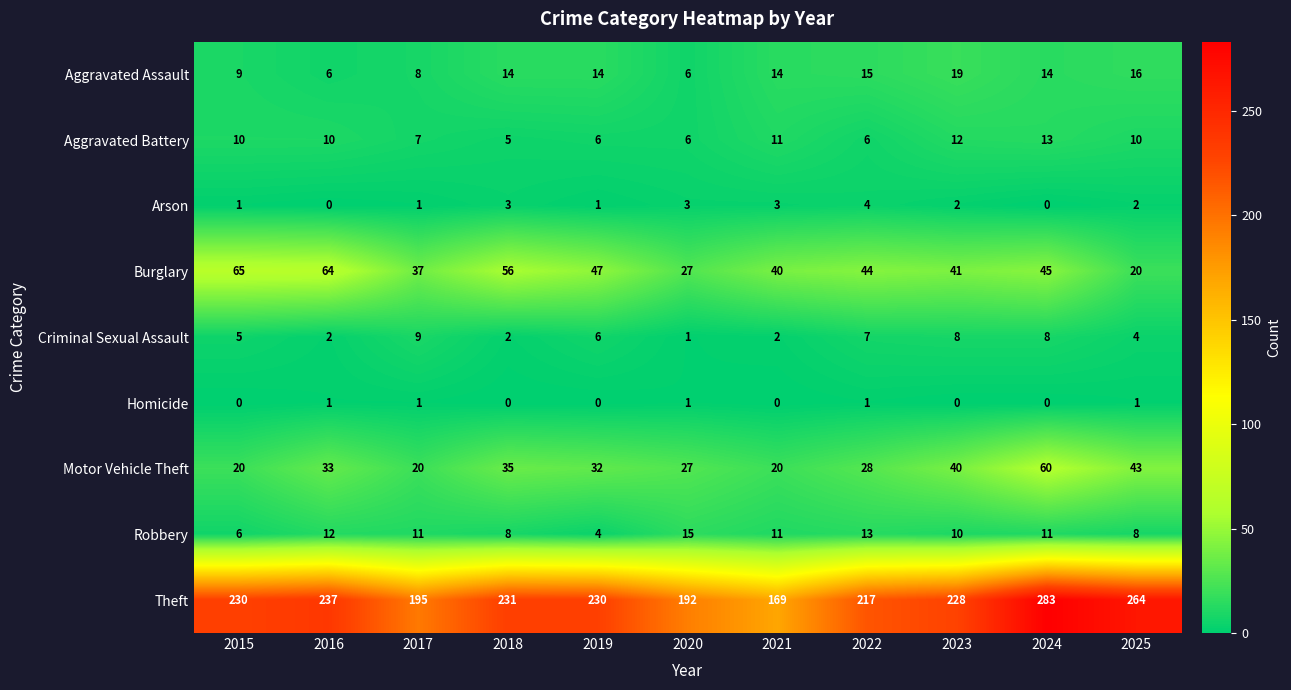

True or false: Robbery has a value of 4 at 2019.

True